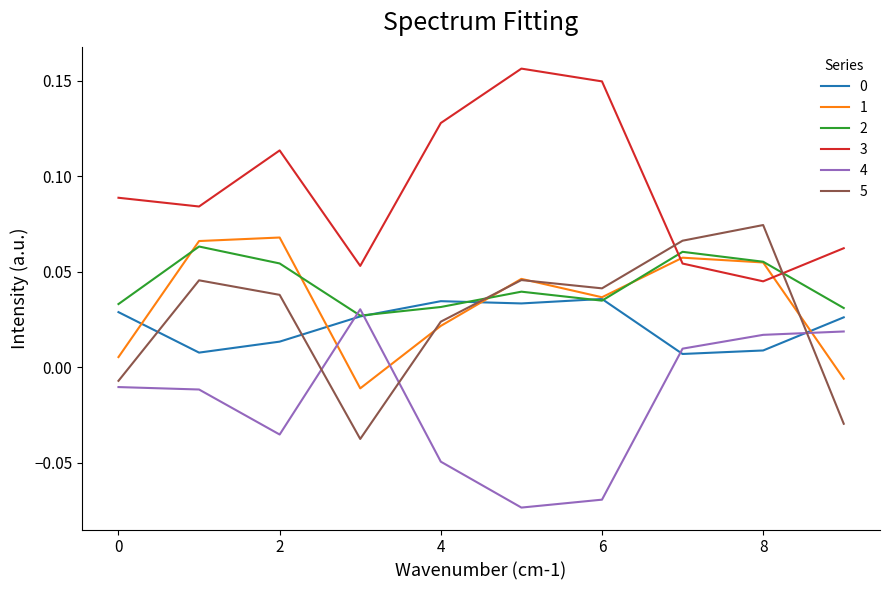

How many series are shown in this chart?

6